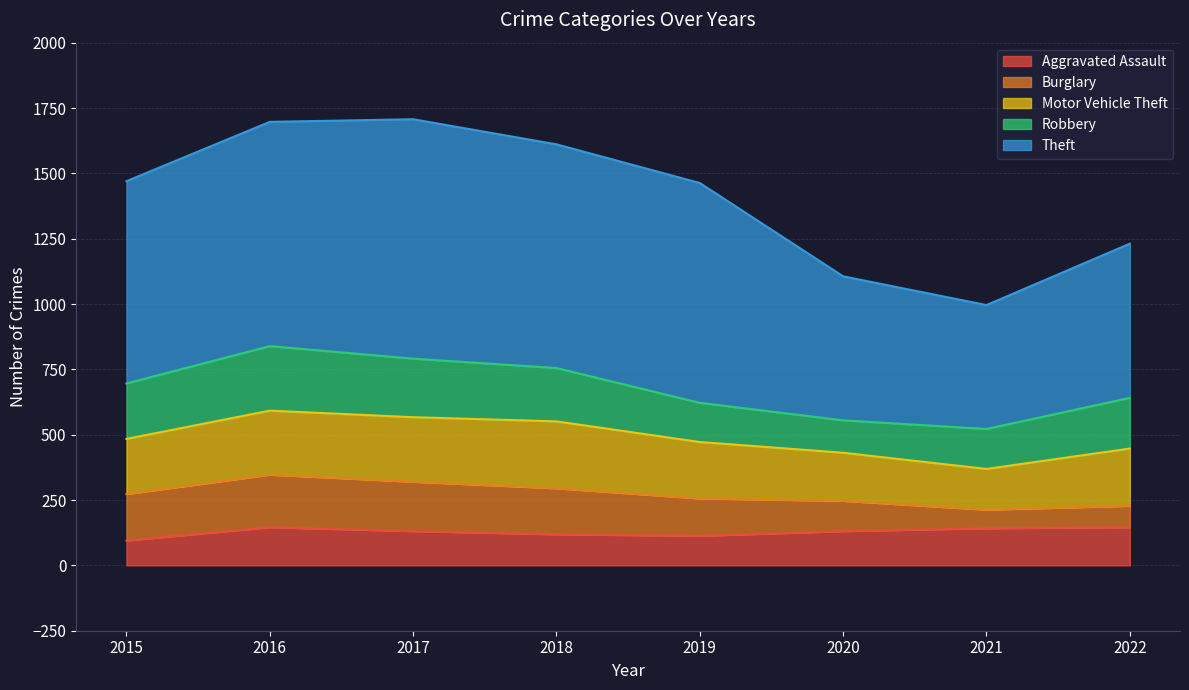

How many distinct data groups are displayed?

5